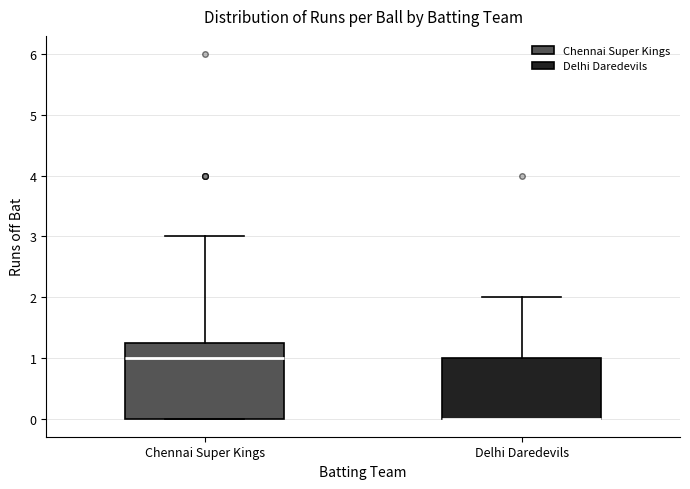

Comparing the boxes themselves (not the whiskers), which one is the tallest?

Chennai Super Kings